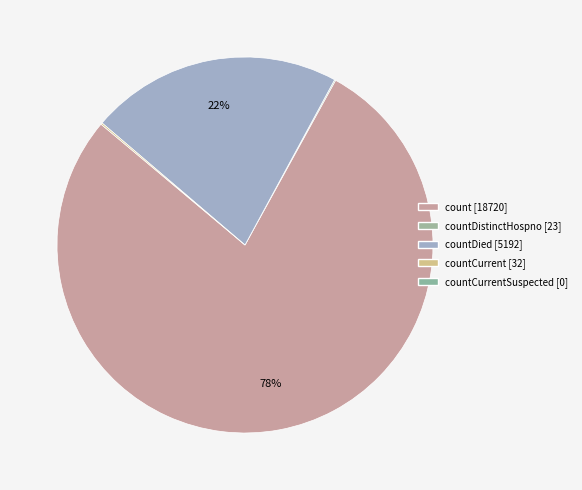

Does any single category account for the majority?

Yes